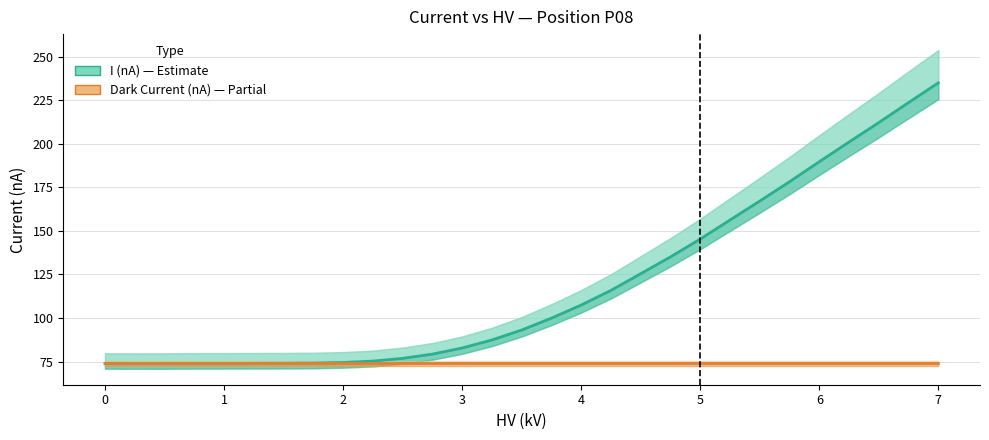

At which category does the chart reach its peak across all series?

7